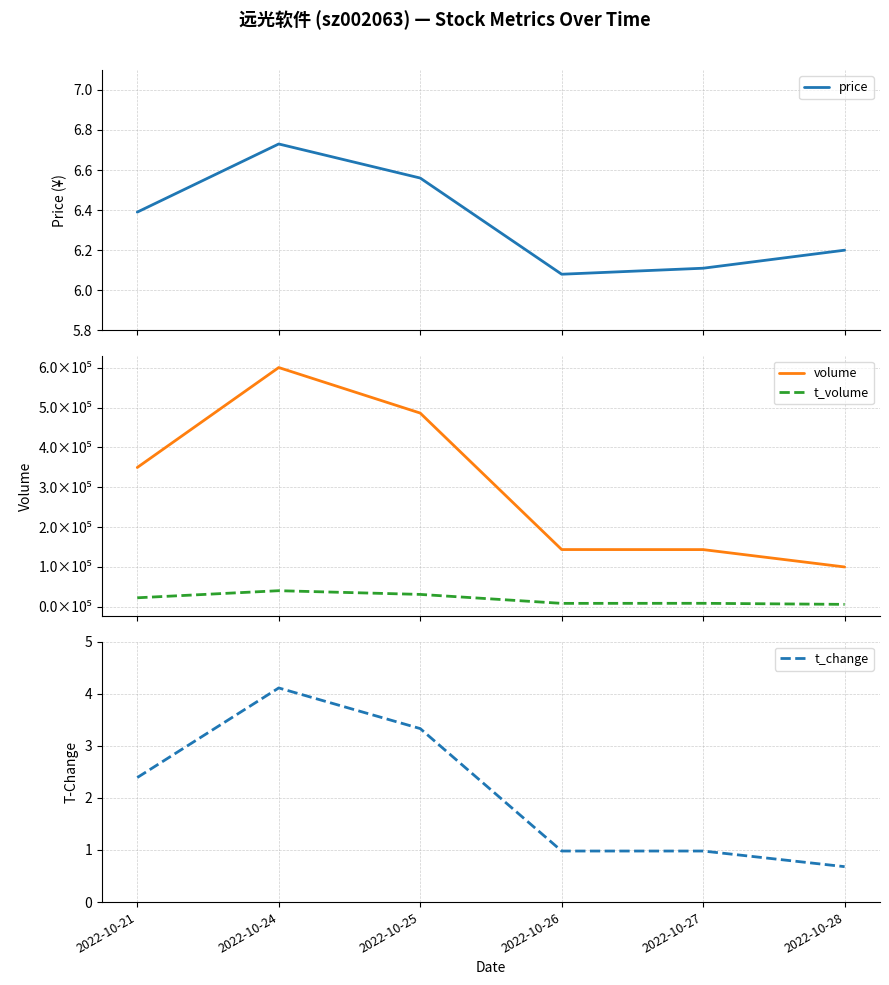

Between 2022-10-27 and 2022-10-28, which series saw the biggest shift?

volume